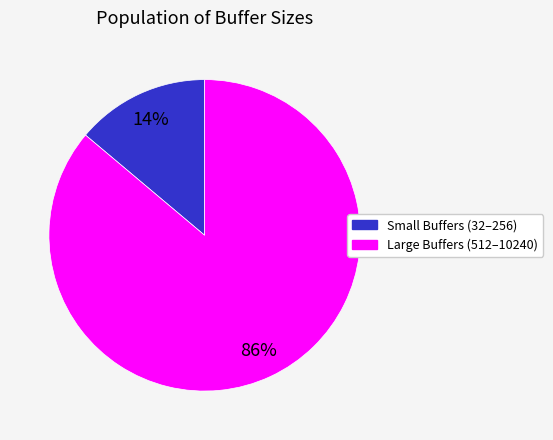

What is the smallest slice in the pie chart?

Small Buffers (32–256)